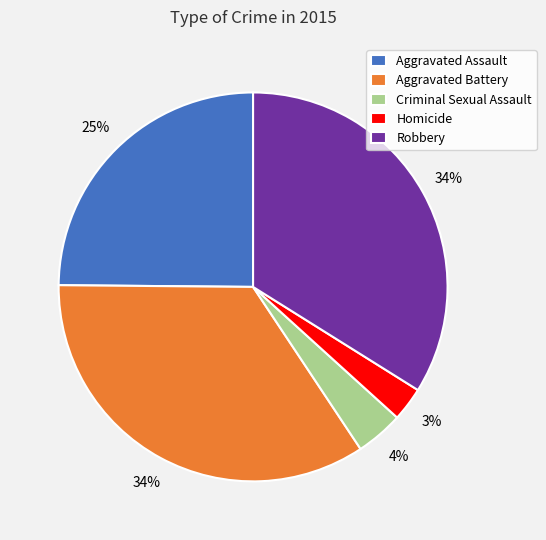

Which slice is the smallest?

Homicide